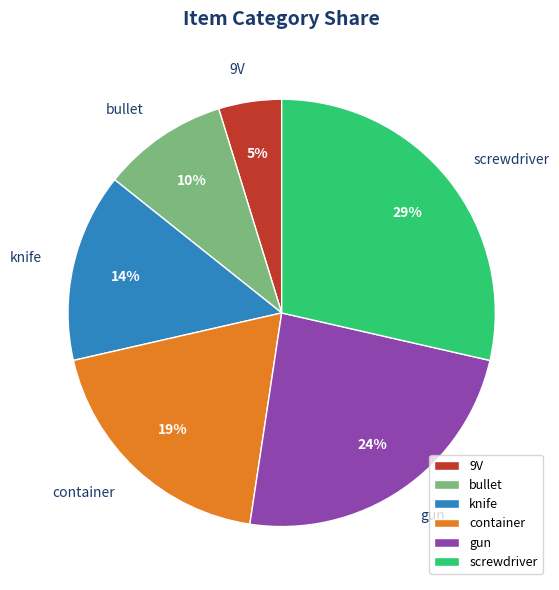

How many segments does this pie chart have?

6